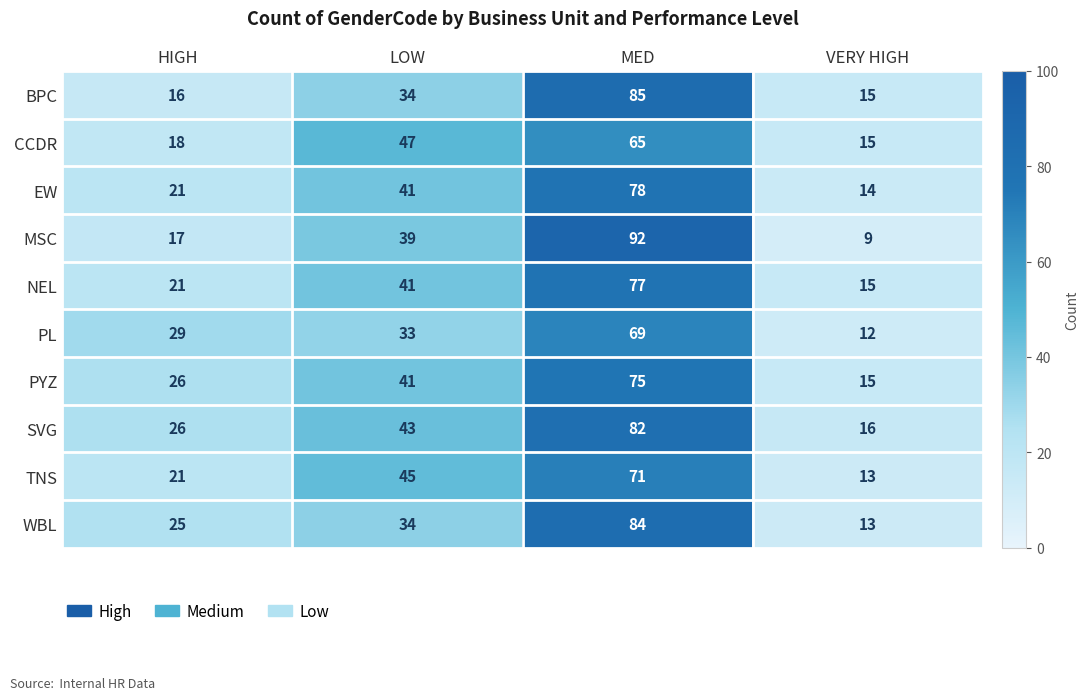

True or false: CCDR has a value of 15 at VERY HIGH.

True